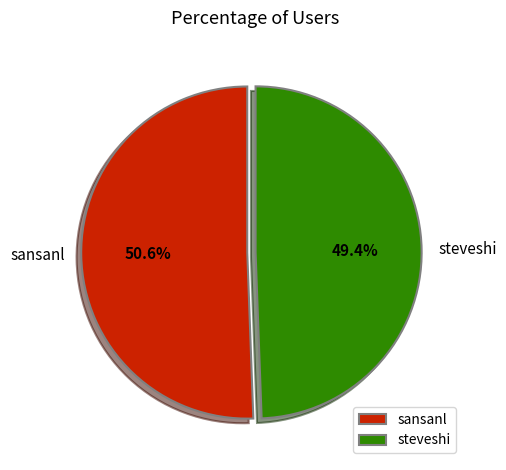

To the nearest percent, what is the average slice percentage?

50%